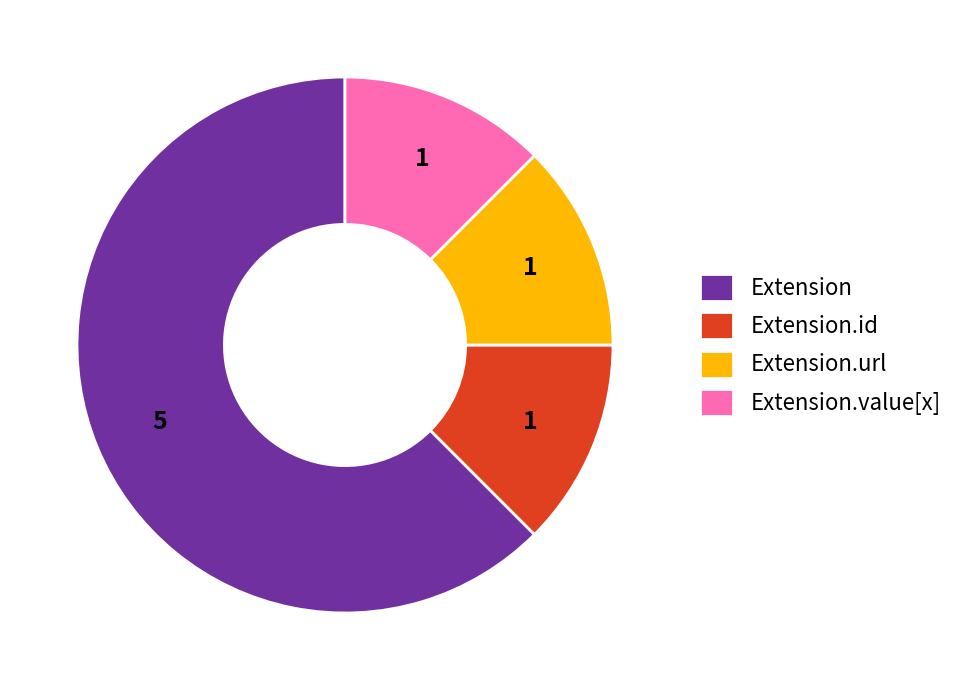

What is the ratio of the value at Extension.value[x] to the value at Extension.url?

1.0